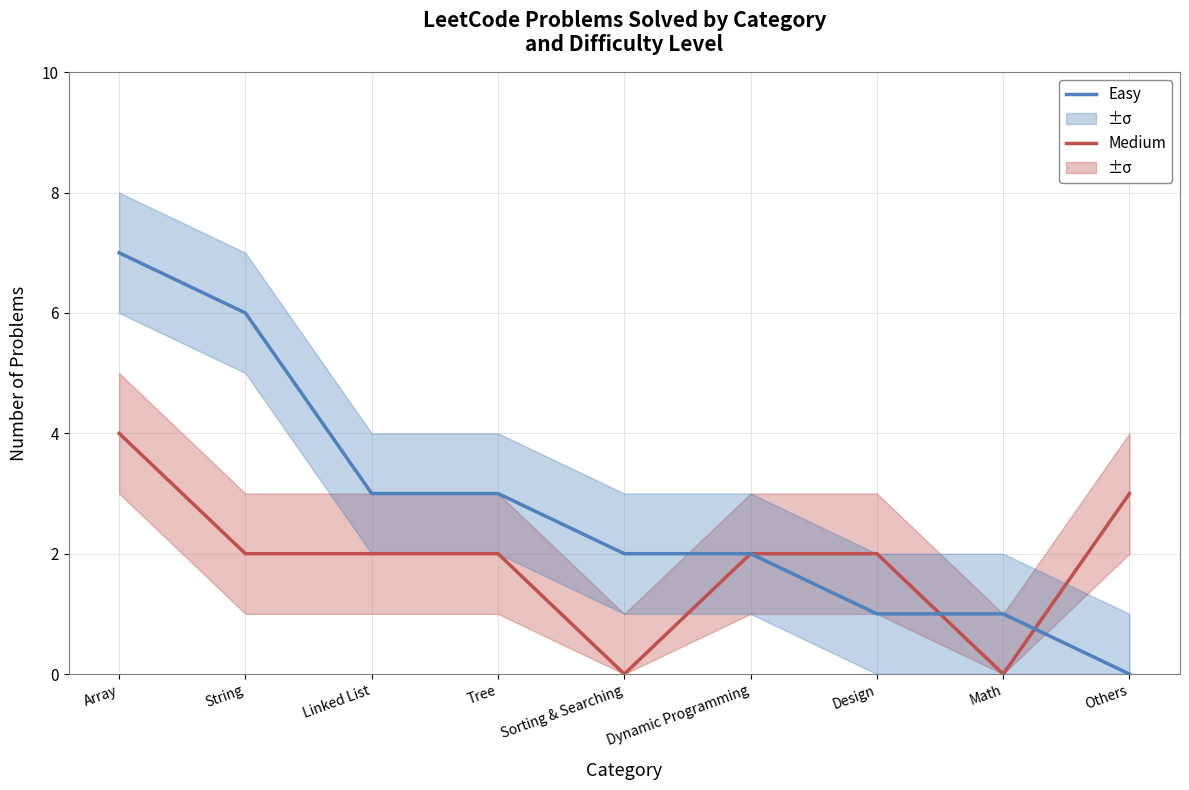

Rank the categories by Medium value from lowest to highest.

Sorting & Searching, Math, String, Linked List, Tree, Dynamic Programming, Design, Others, Array